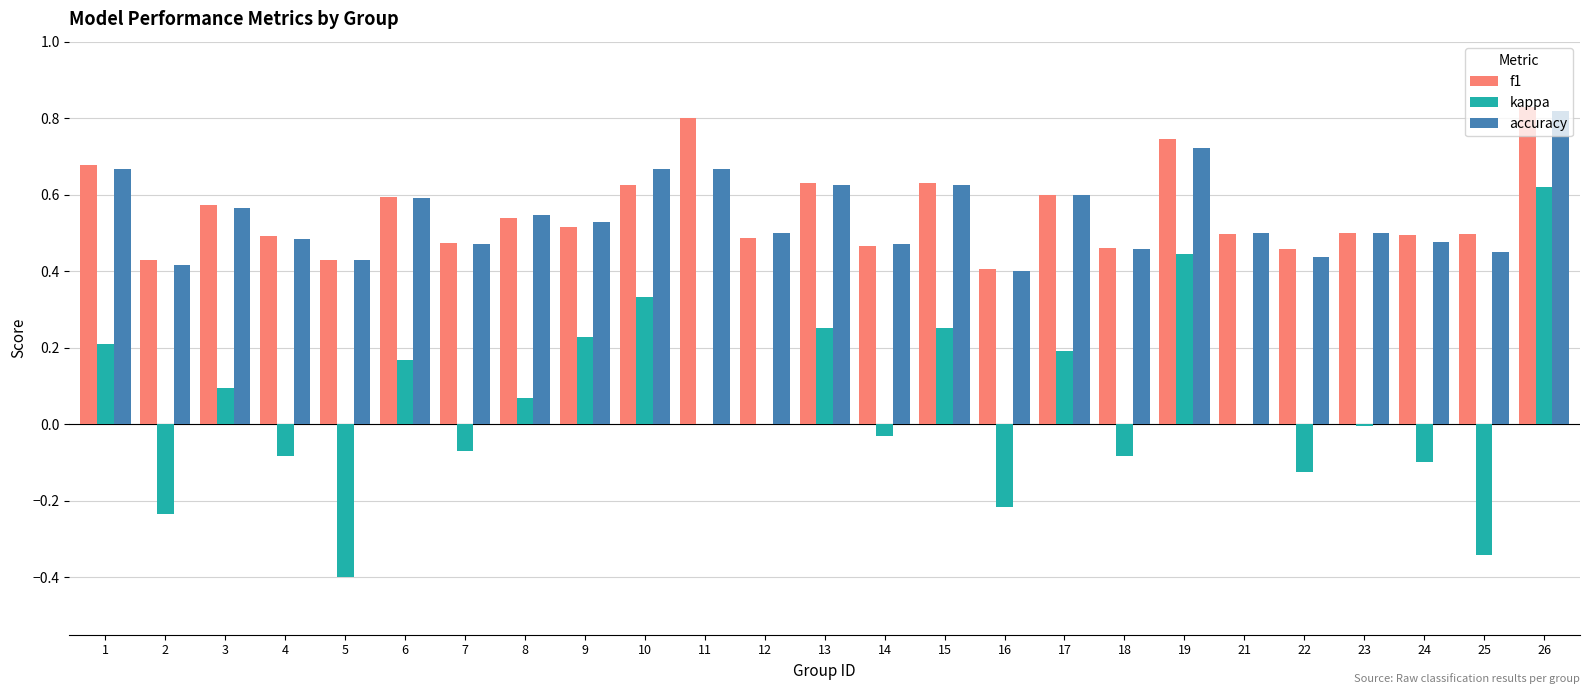

Which category has the highest value in the accuracy series?

26